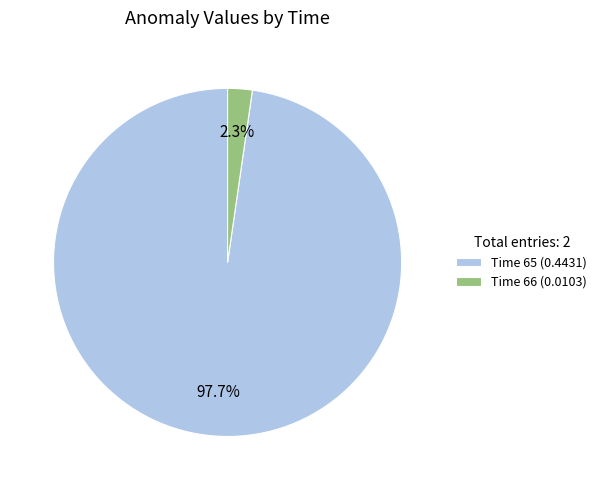

How many segments does this pie chart have?

2